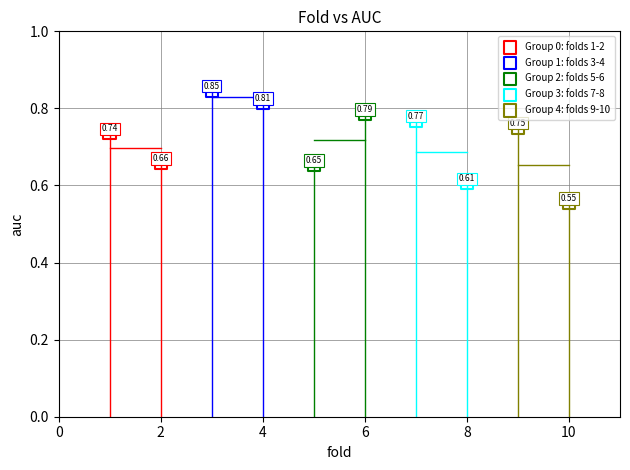

What are all the series names shown in the legend?

Group 0: folds 1-2, Group 1: folds 3-4, Group 2: folds 5-6, Group 3: folds 7-8, Group 4: folds 9-10